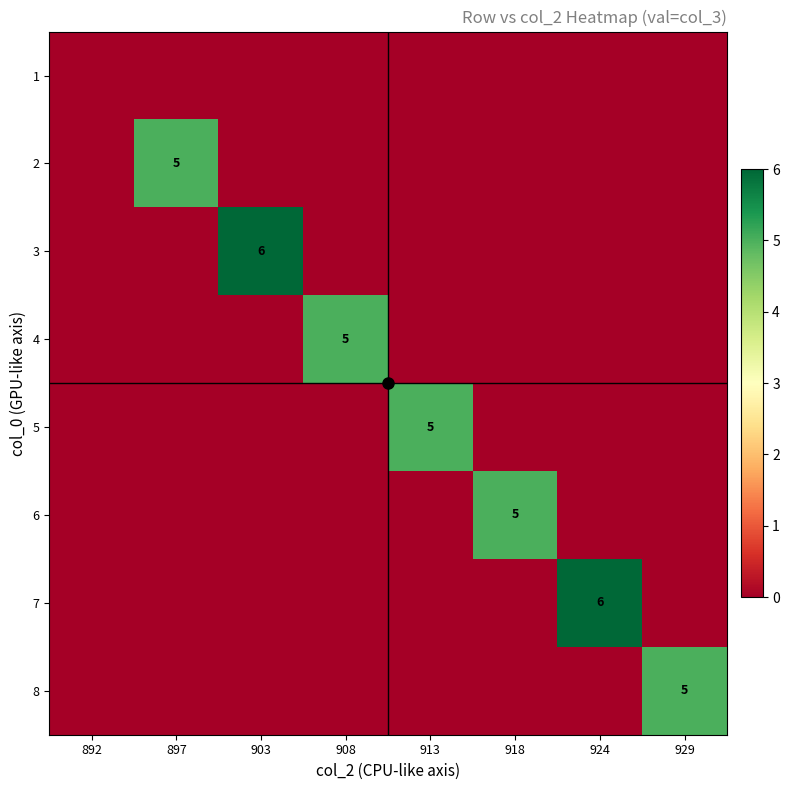

At which category does the chart reach its minimum across all series?

892